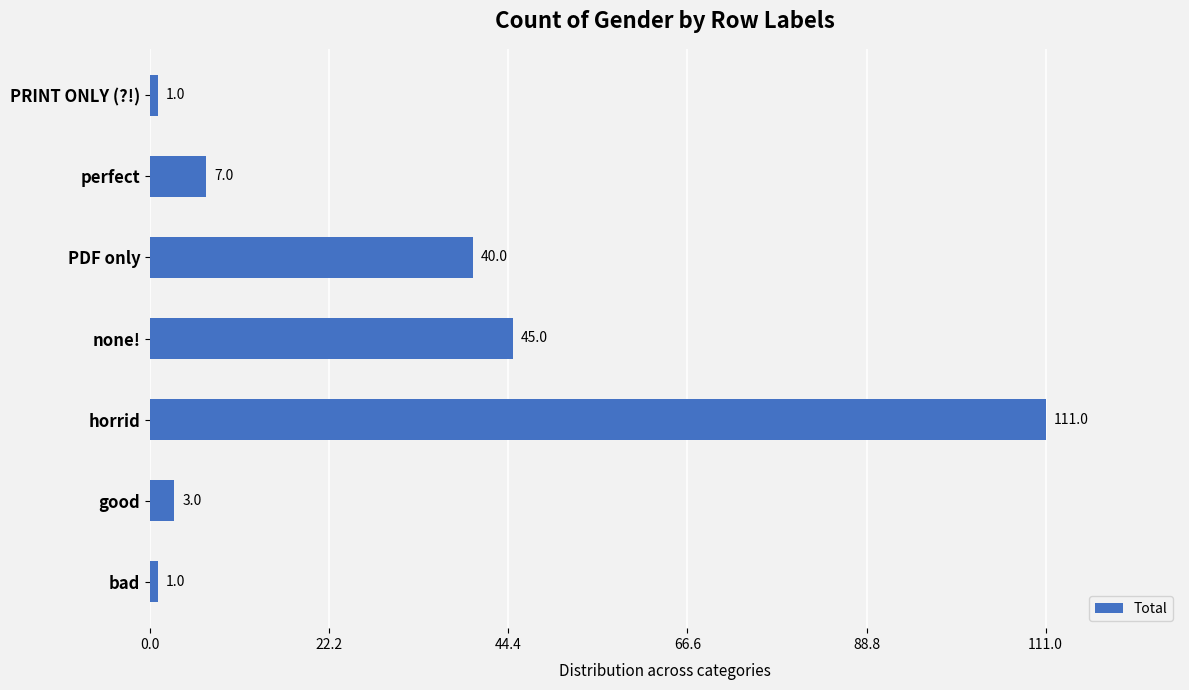

Where is the data nearest to the value 56?

none!